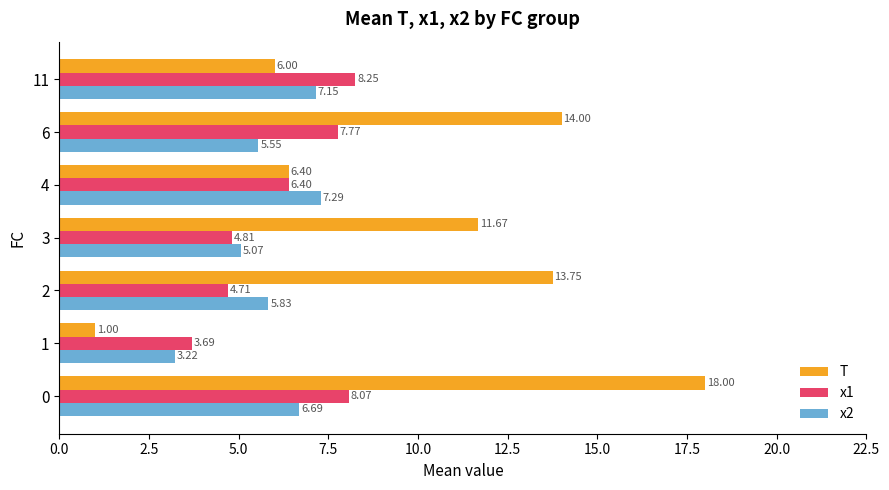

List the labels in order of x2 value, largest first.

4, 11, 0, 2, 6, 3, 1